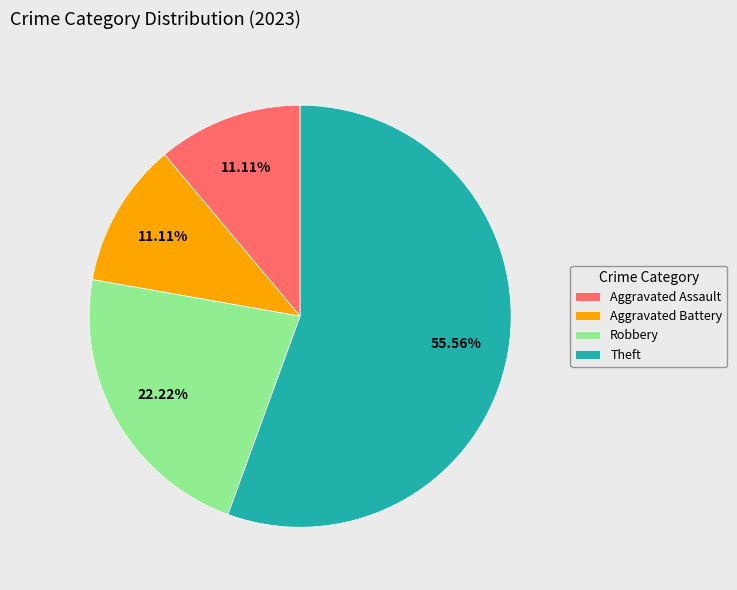

To the nearest percent, what percentage of the pie is Aggravated Assault?

11%